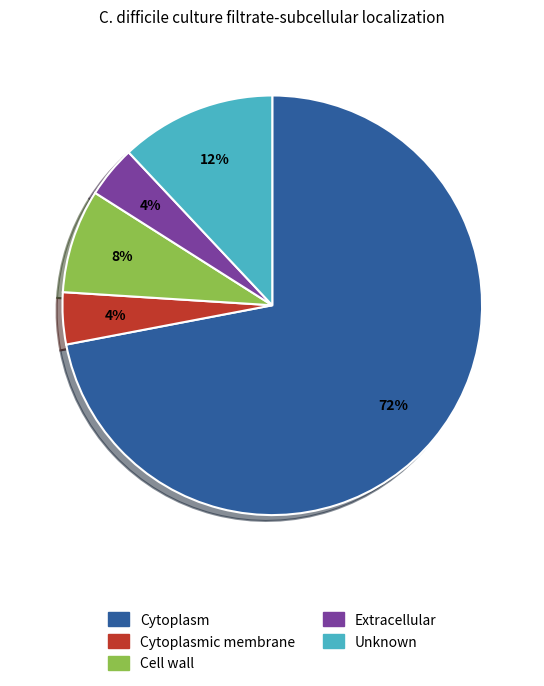

Is there any slice that represents more than half of the pie?

Yes